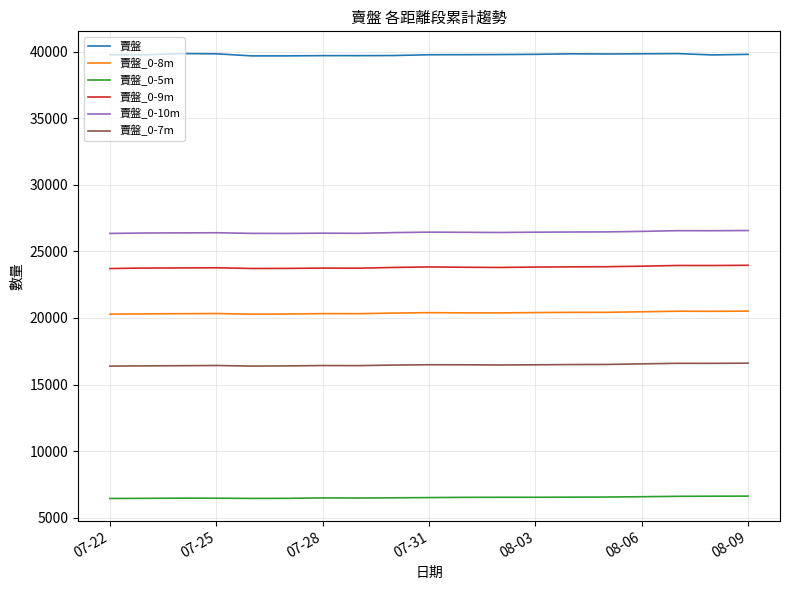

Is this an area chart (filled region under the line)?

No